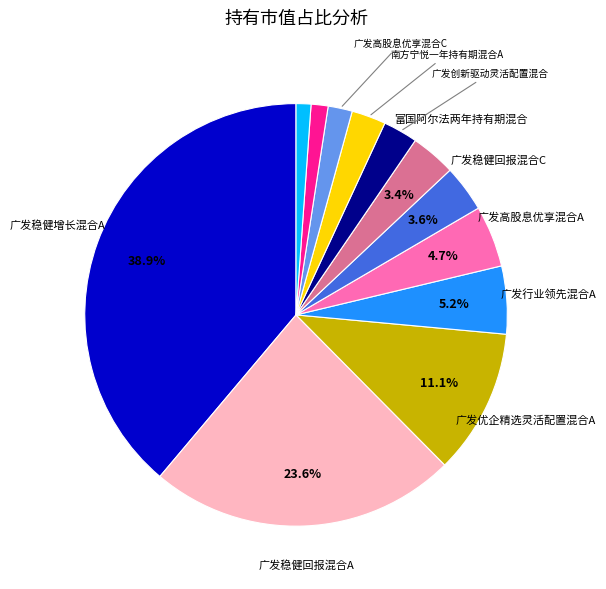

Is there any slice that represents more than half of the pie?

No